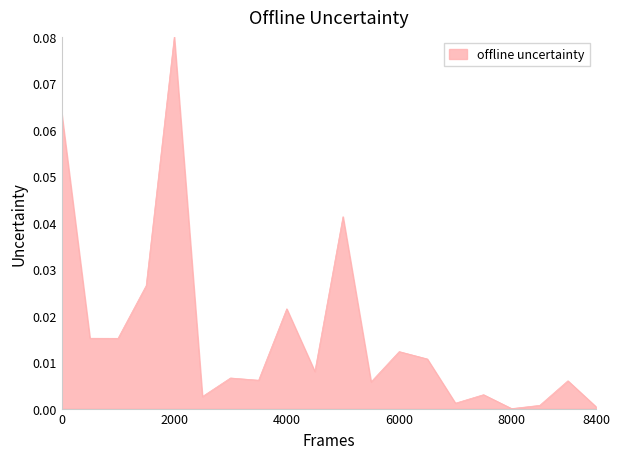

Which label corresponds to the largest value in the chart?

2000